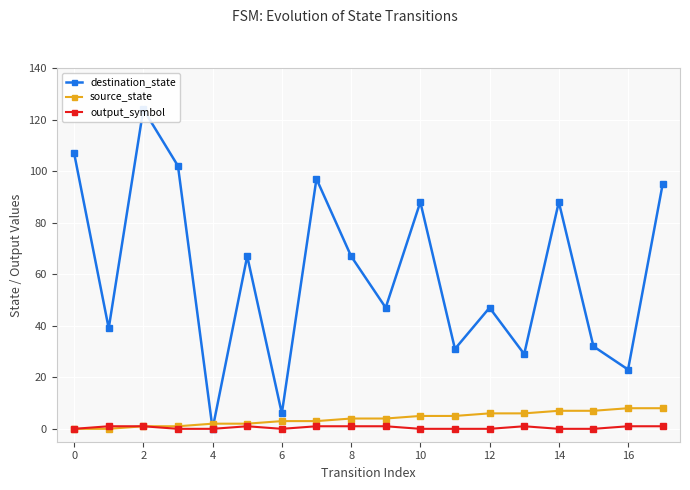

True or false: destination_state and output_symbol intersect in this chart.

False